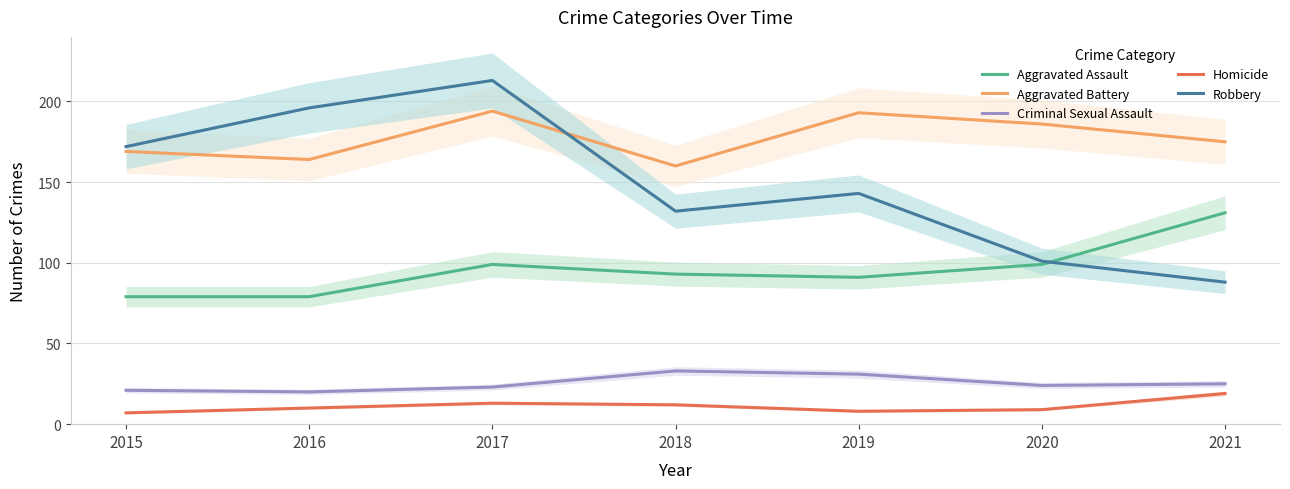

Reading left to right, transcribe all the data shown in this chart.

Aggravated Assault: 2015=79	2016=79	2017=99	2018=93	2019=91	2020=99	2021=131
Aggravated Battery: 2015=169	2016=164	2017=194	2018=160	2019=193	2020=186	2021=175
Criminal Sexual Assault: 2015=21	2016=20	2017=23	2018=33	2019=31	2020=24	2021=25
Homicide: 2015=7	2016=10	2017=13	2018=12	2019=8	2020=9	2021=19
Robbery: 2015=172	2016=196	2017=213	2018=132	2019=143	2020=101	2021=88